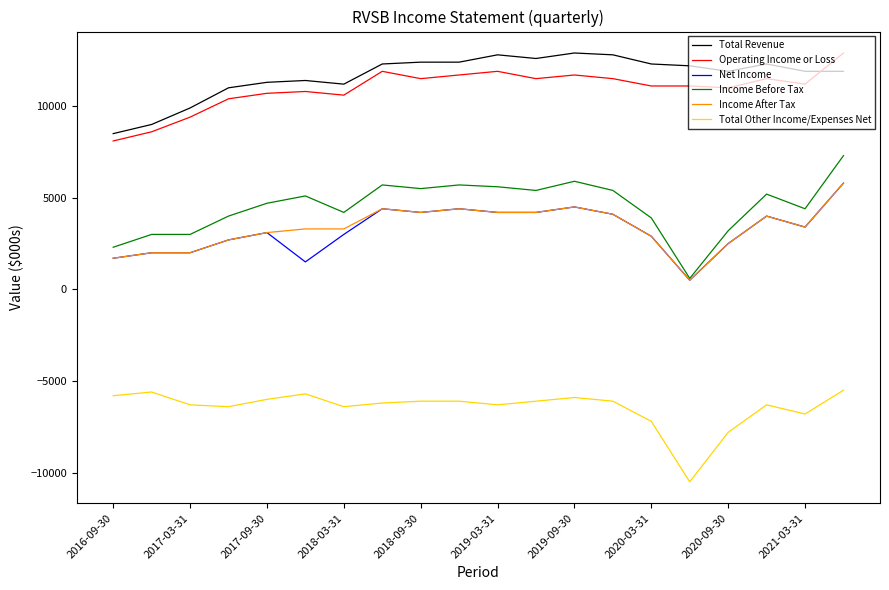

Which series has the largest range (max minus min)?

Income Before Tax